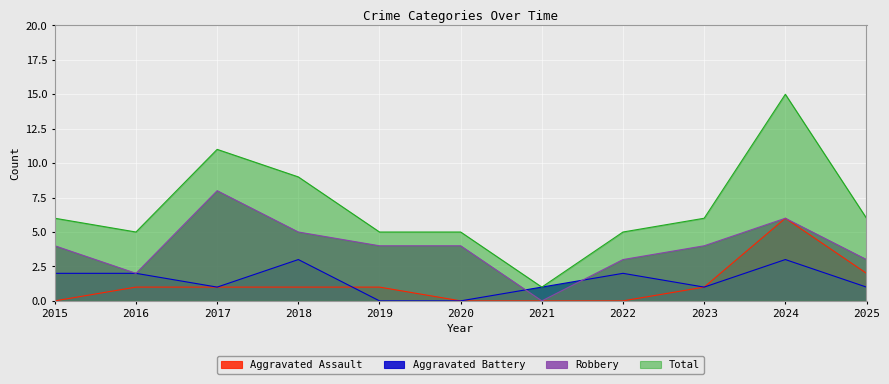

At which category is the sum across all series the highest?

2024